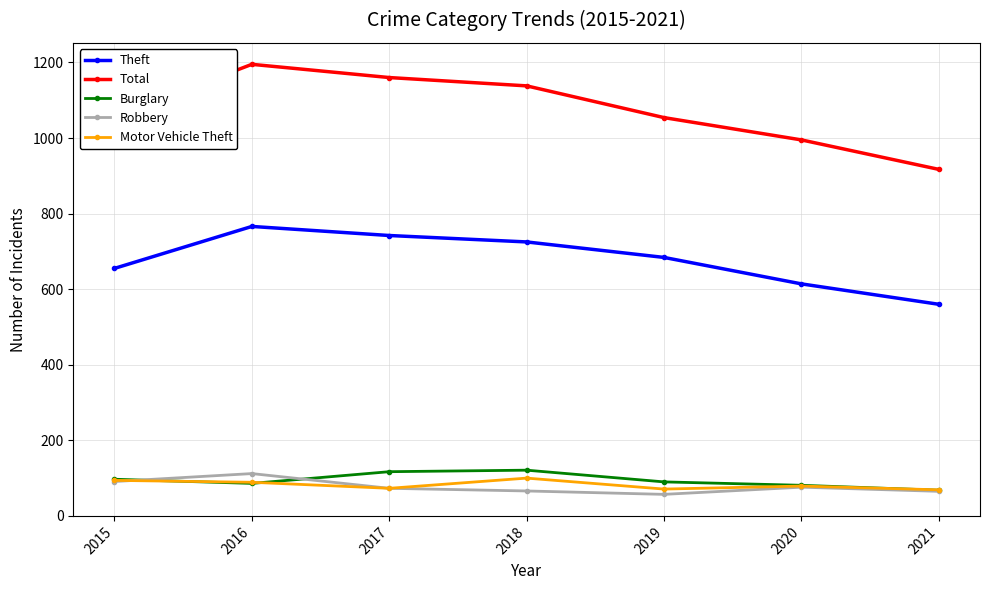

True or false: Burglary and Total cross at least once.

False